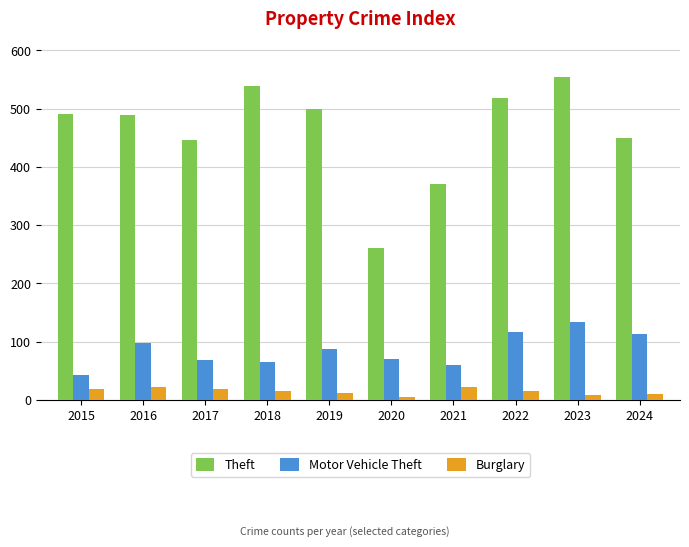

List the series in order of their peak value, highest first.

Theft, Motor Vehicle Theft, Burglary